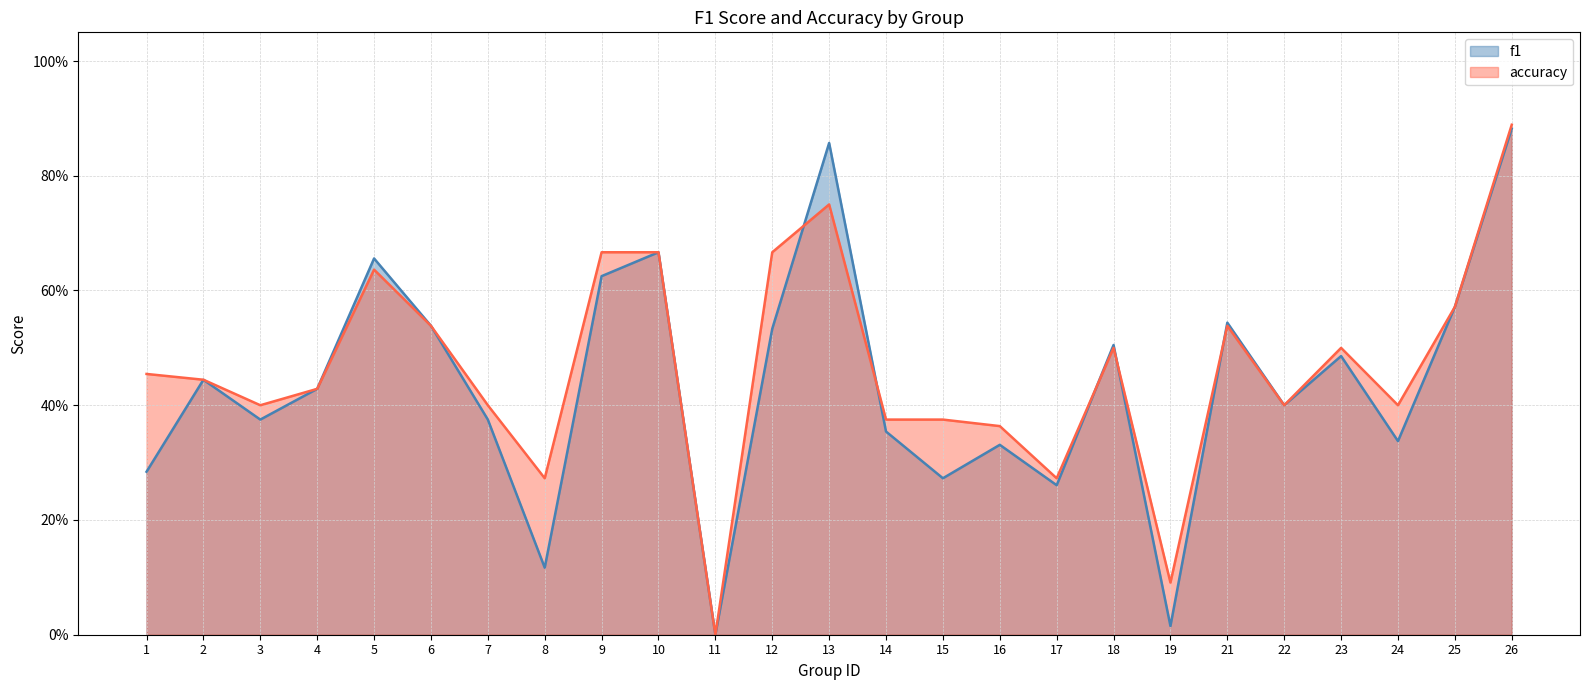

In f1, how many points are higher than both neighbors (excluding endpoints)?

8